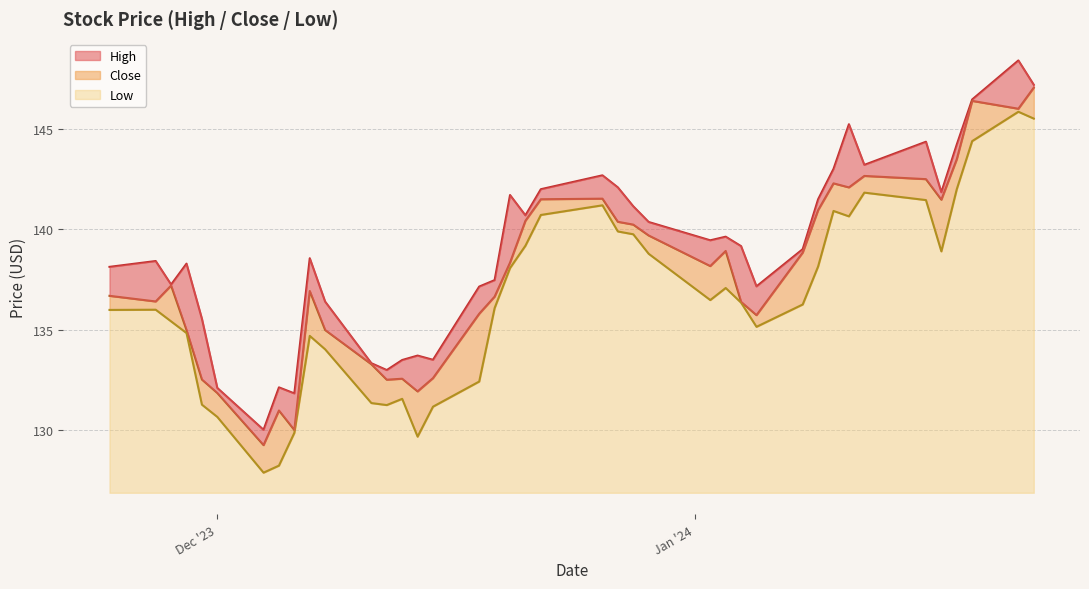

What is the minimum value for Low?

1.0